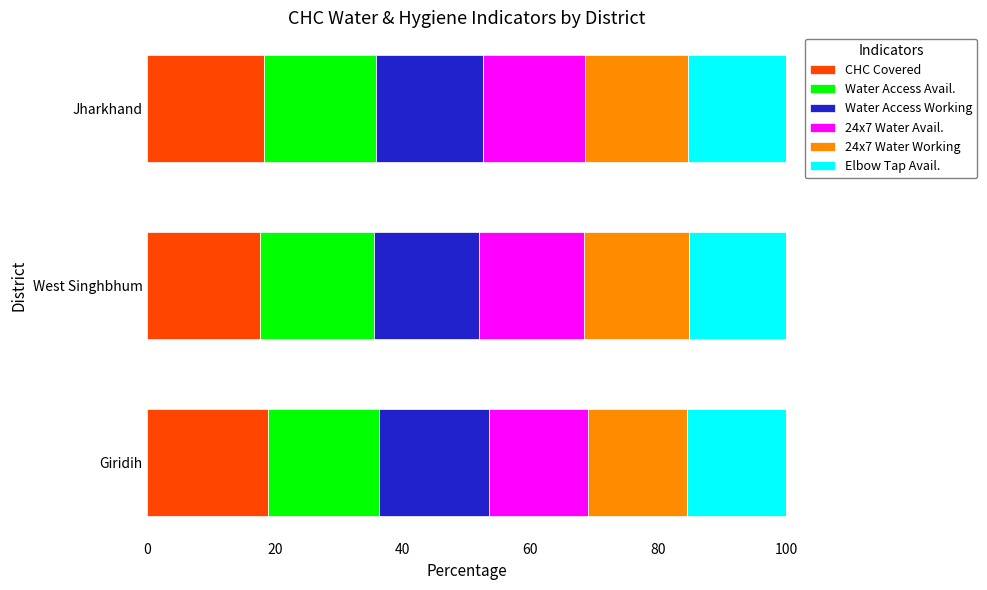

What is the total value across all series at Giridih?

100.0